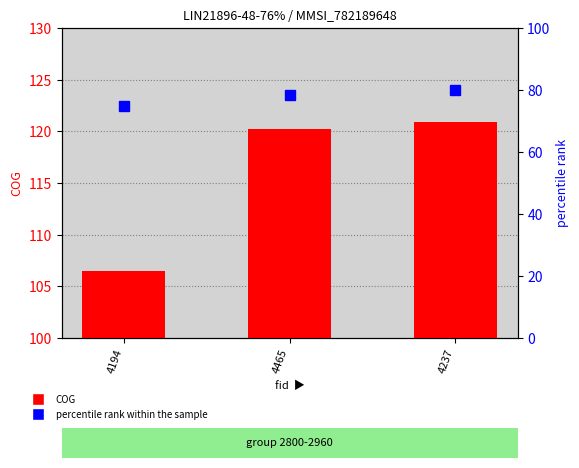

Read the COG value at 4237.

120.9